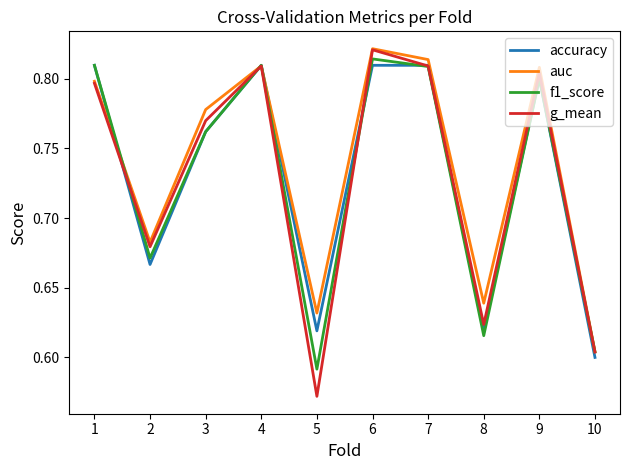

At which label is g_mean closest to 0?

5